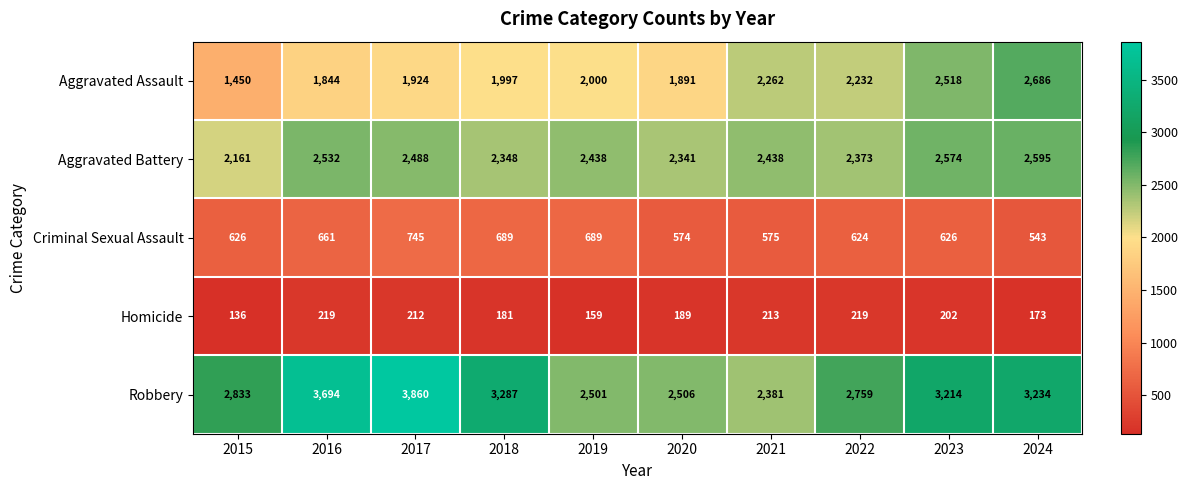

What is the sum of the Homicide values at 2024 and 2015?

309